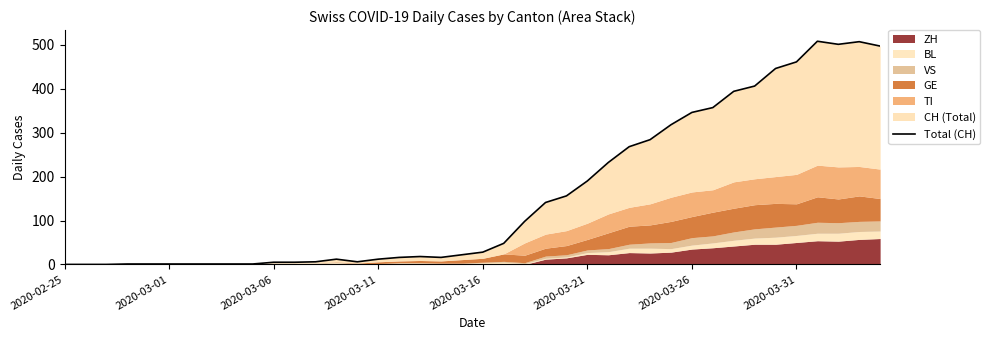

Where does the data first go above 28?

21